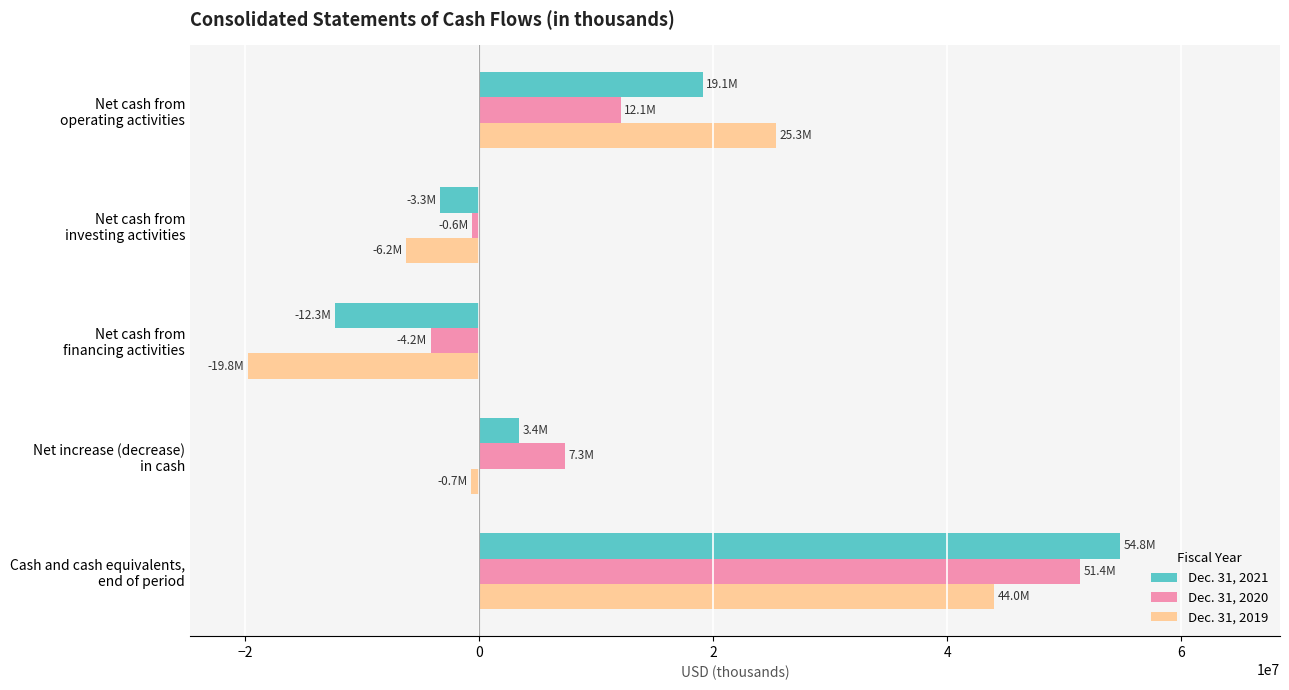

What is the minimum value for Dec. 31, 2019?

-19795000